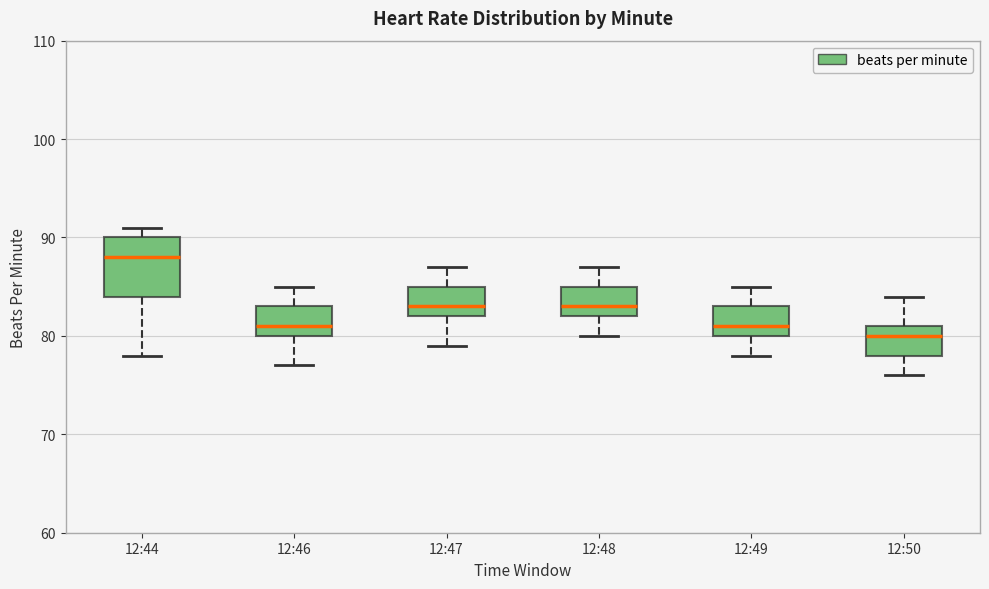

Which box has the lowest median line?

12:50